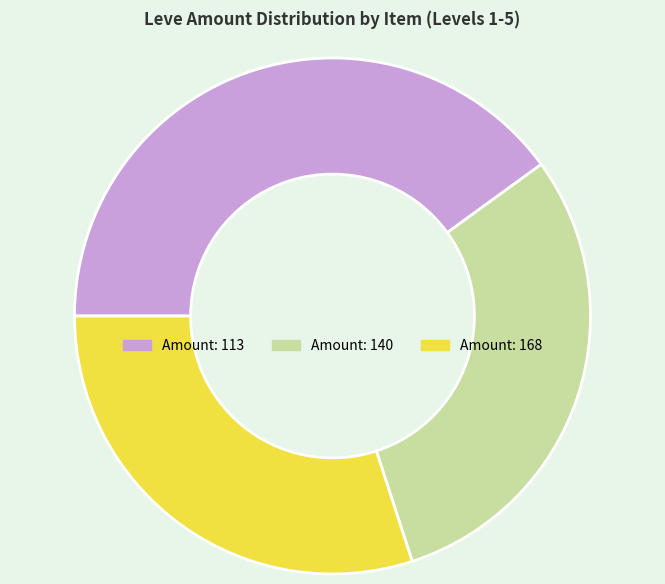

Count the number of slices in the pie.

3